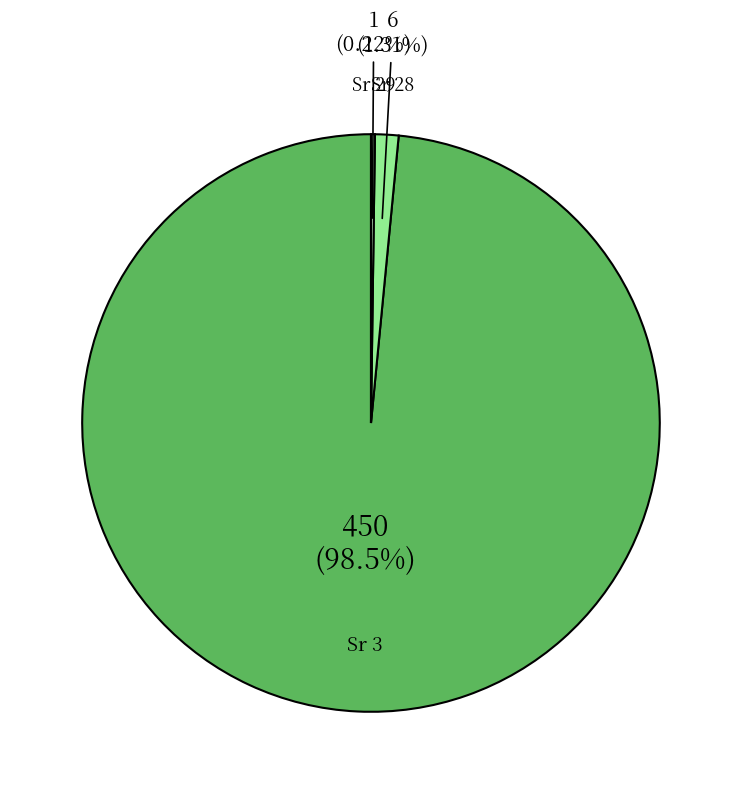

Is there a majority slice in this chart?

Yes